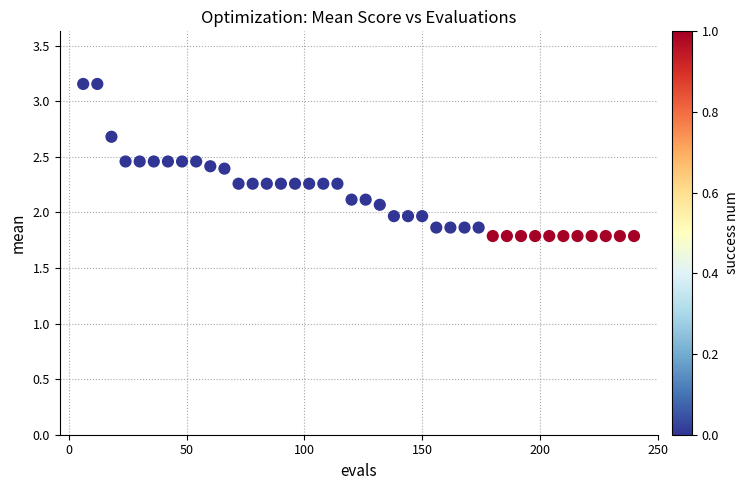

What is the range of Y values (max minus min)?

1.4